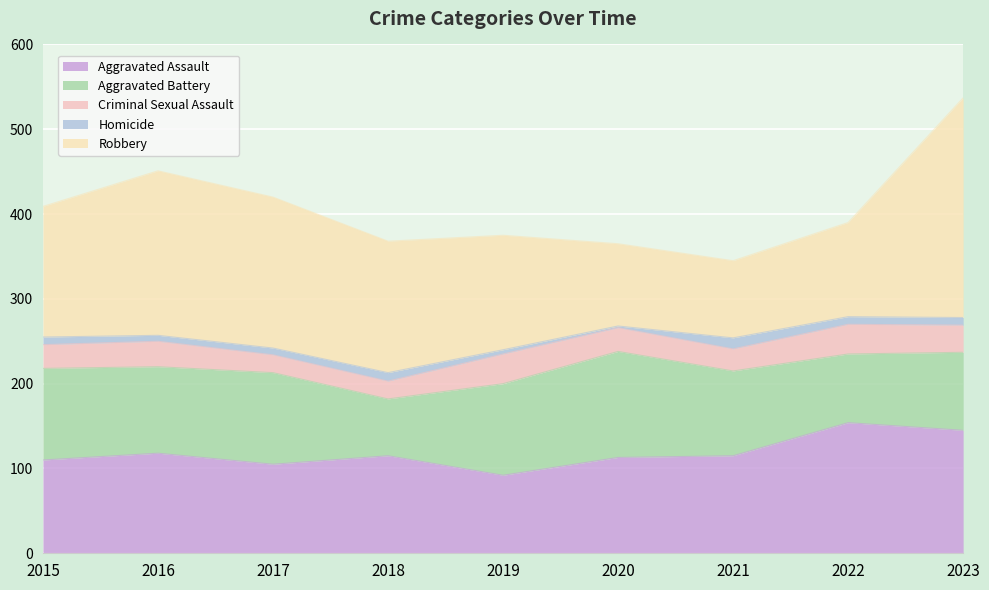

How many lines are shown in the chart?

5